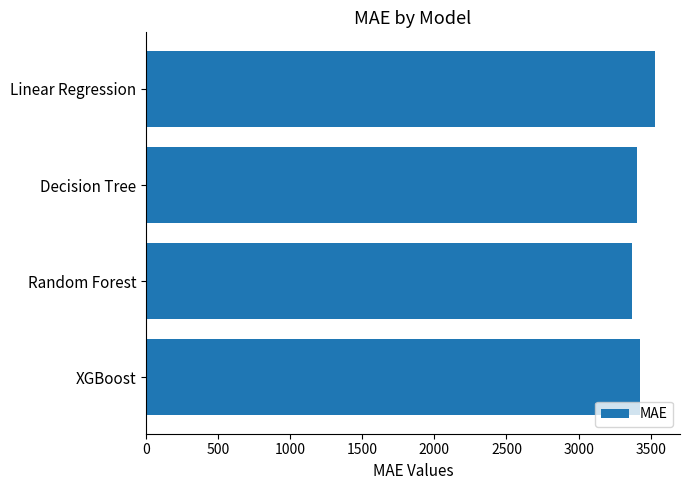

Count the number of data series in this chart.

1